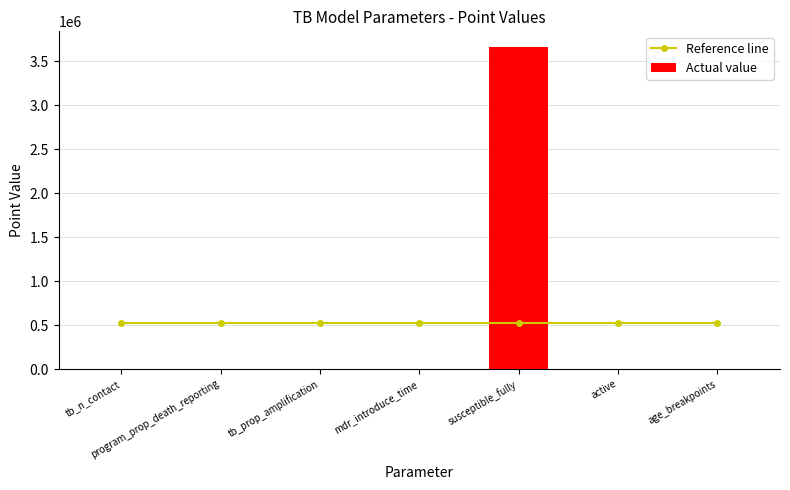

How many data points in Actual value are less than 17?

3